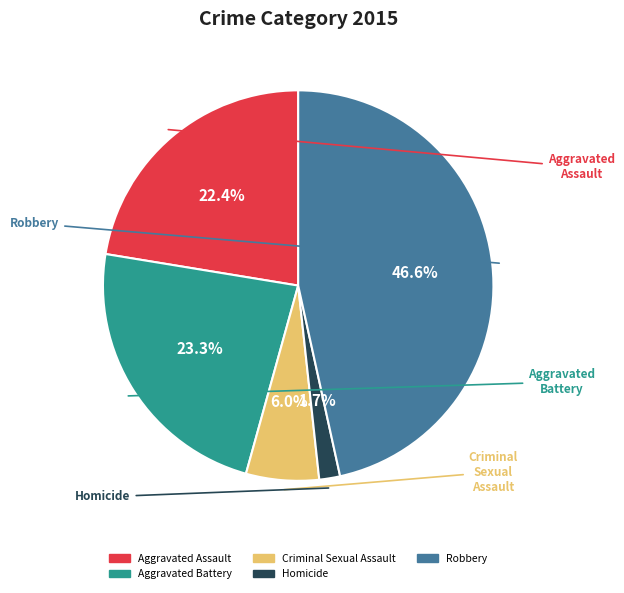

True or false: Aggravated Assault accounts for 22% of the total.

True